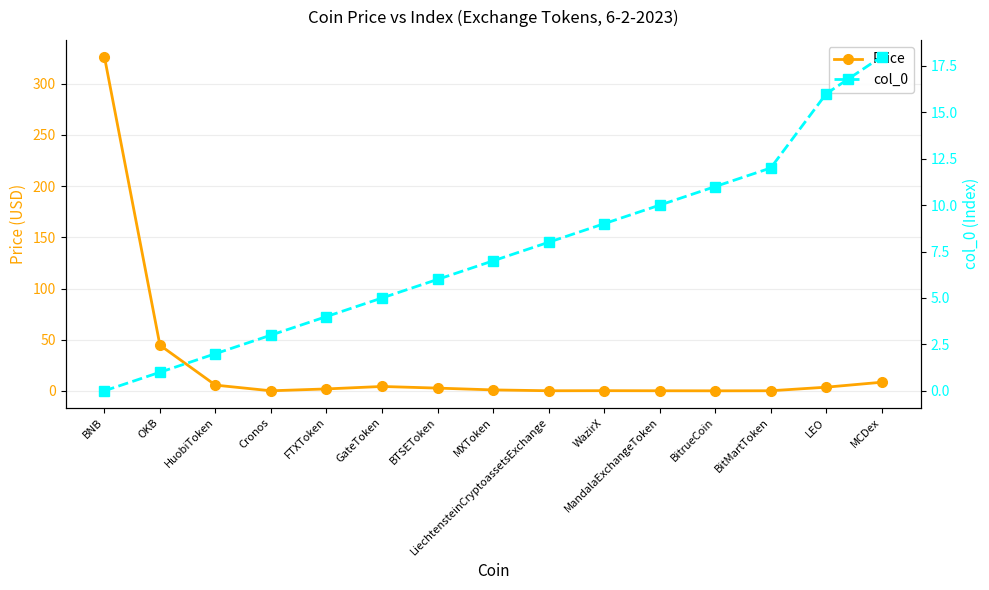

What position from the right is FTXToken?

11